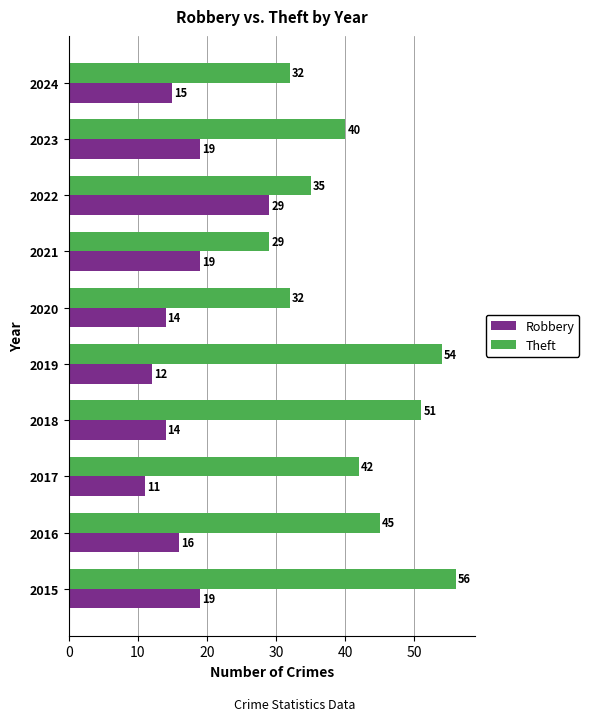

What is the total value across all series at 2021?

48